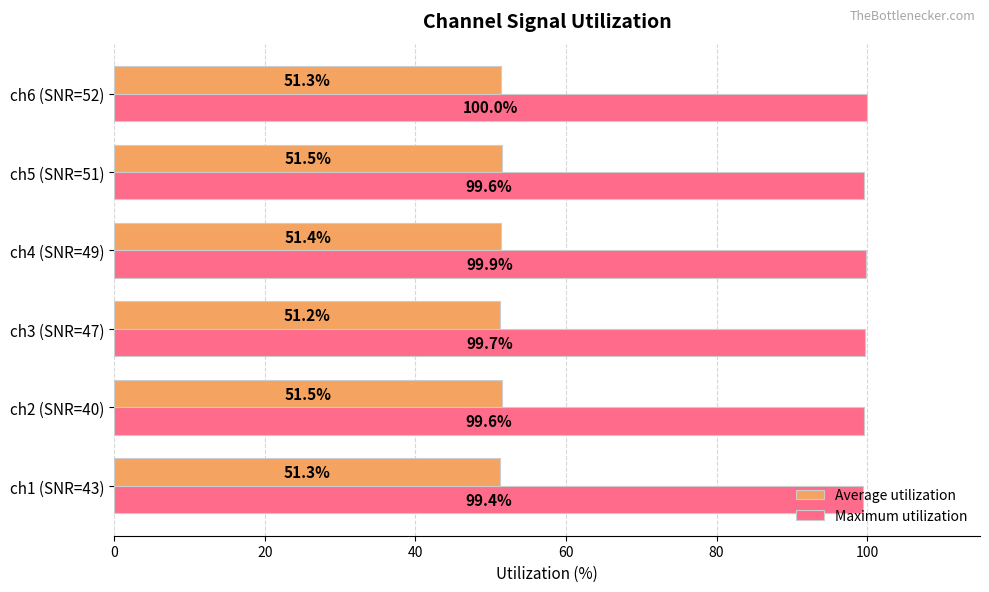

What is the sum of the Average utilization values at ch1 (SNR=43) and ch3 (SNR=47)?

102.5